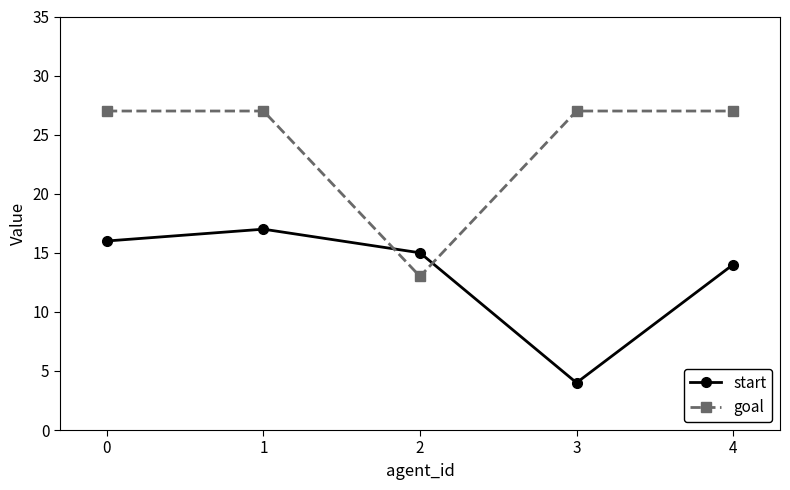

Does the chart display data point markers on the line(s)?

Yes